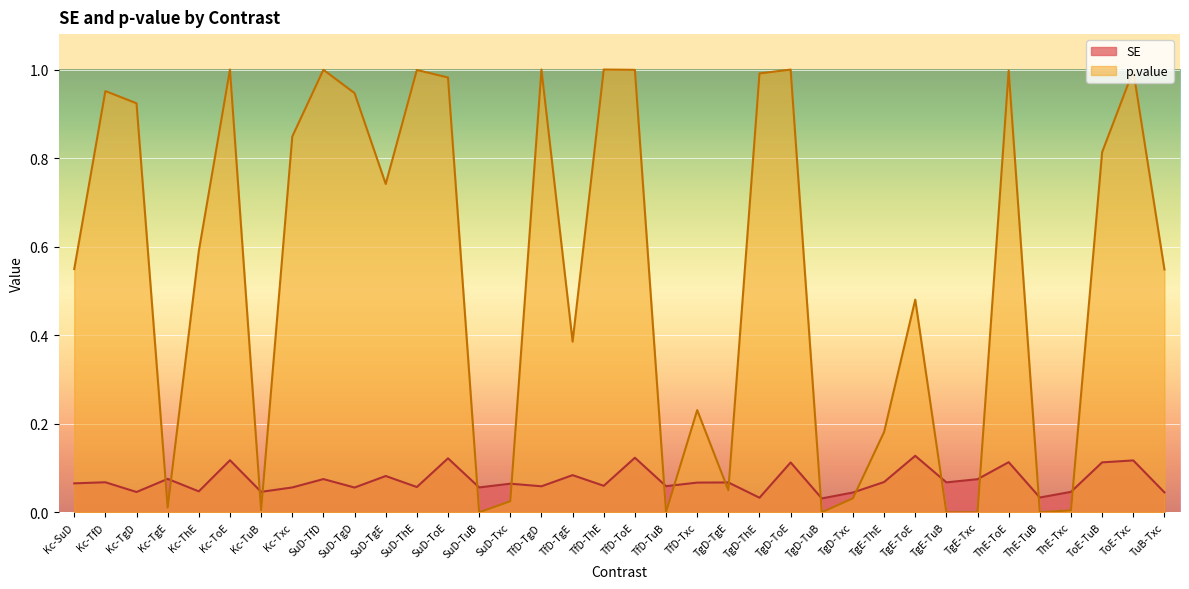

The value of SE at Kc-SuD is 0.1. True or false?

False